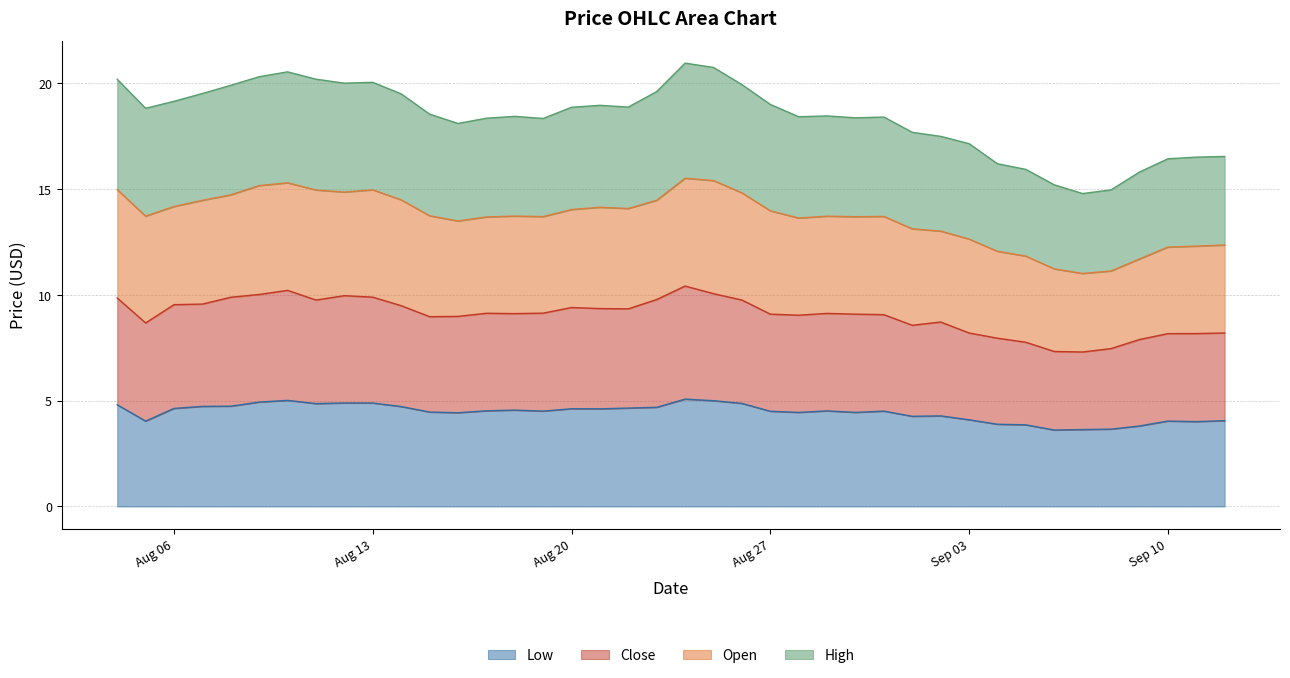

True or false: close and low intersect in this chart.

False